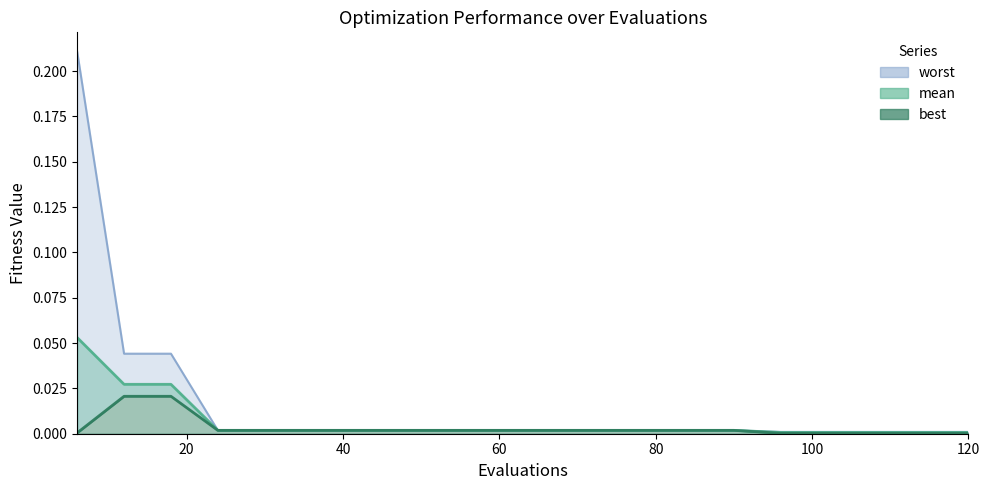

Which series has the largest total across all categories?

worst